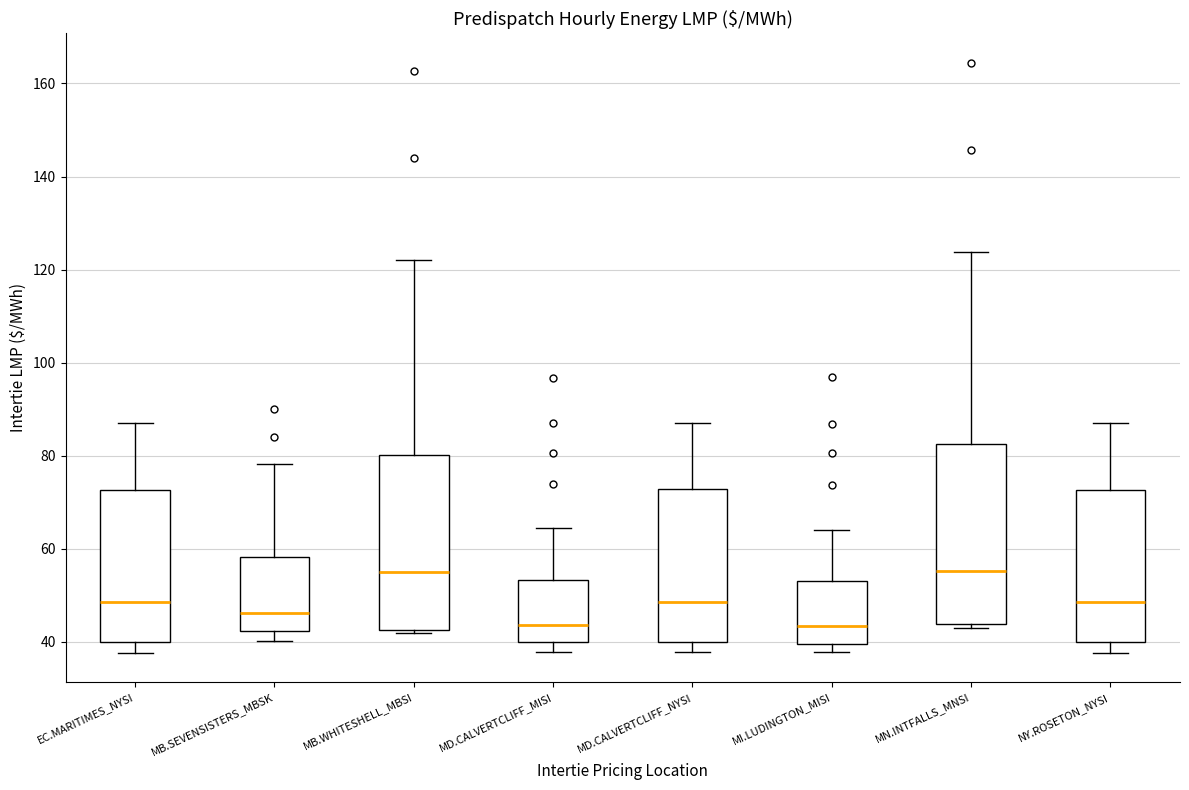

Where is the lower edge of the box for MB.WHITESHELL_MBSI on the y-axis? The values are not printed on the chart, so give them approximately, as read against the axis.

42